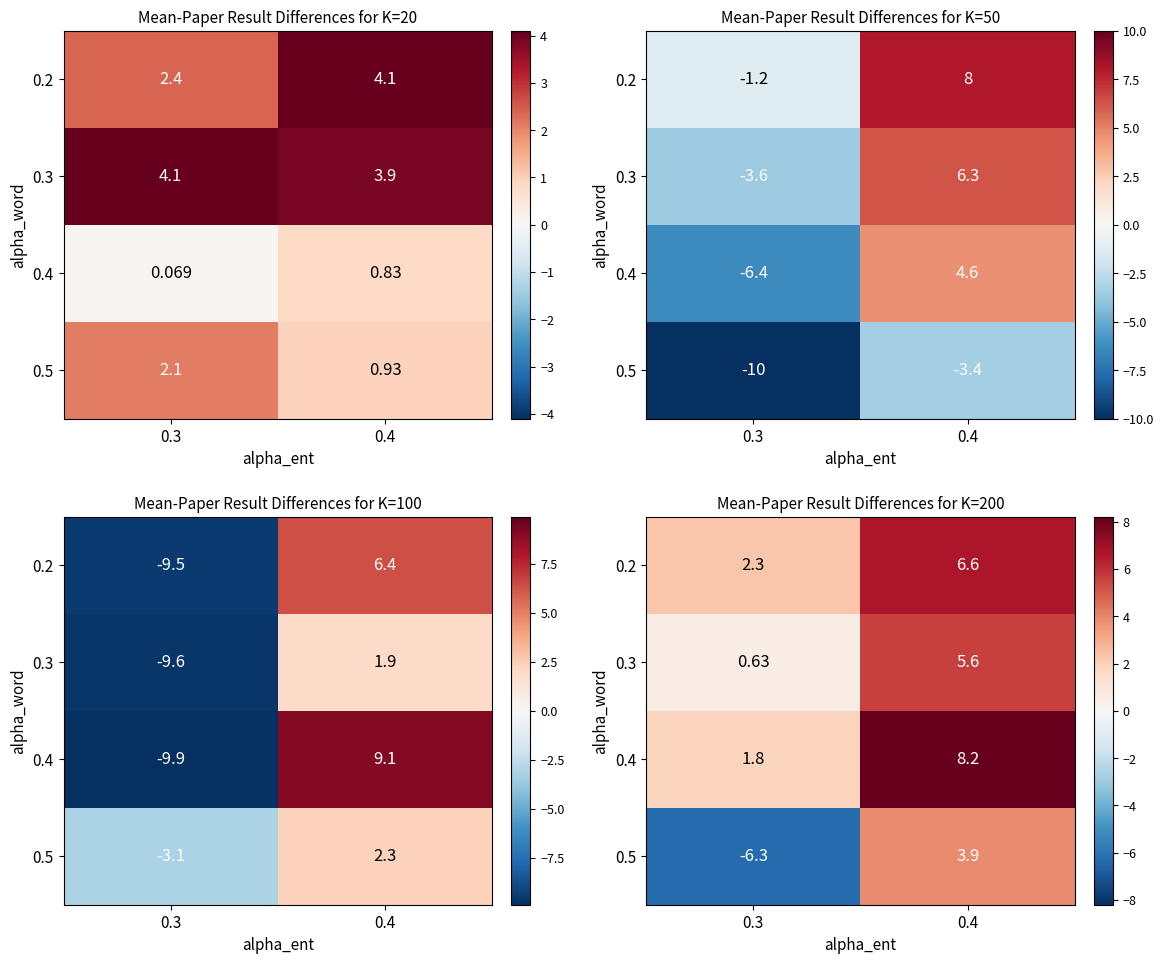

How many distinct data groups are displayed?

4